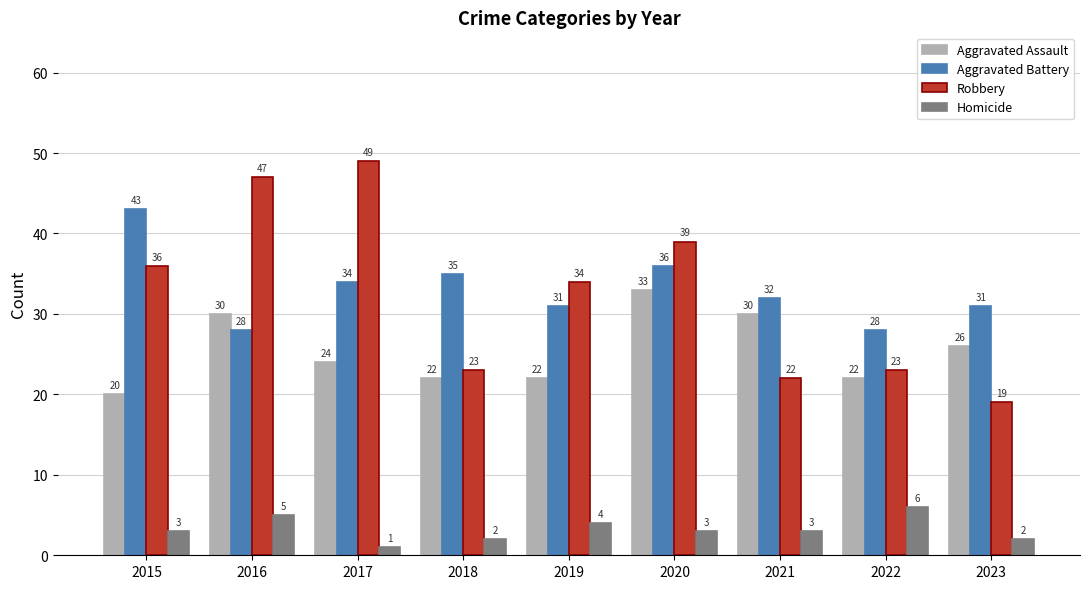

The value of Homicide at 2016 is 5. True or false?

True